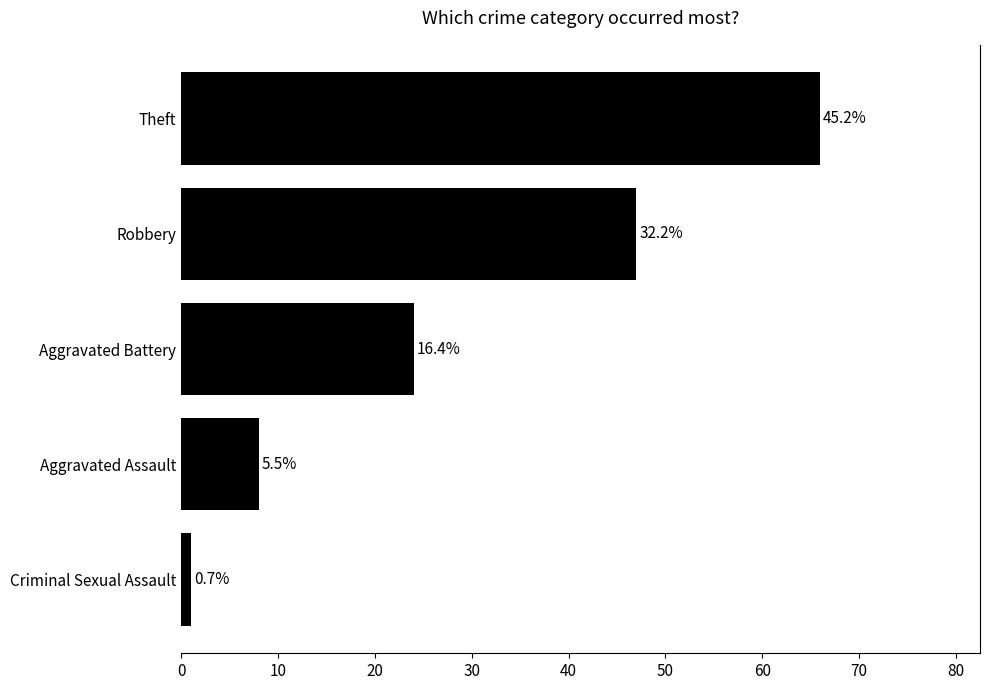

How many bars are there in total?

5